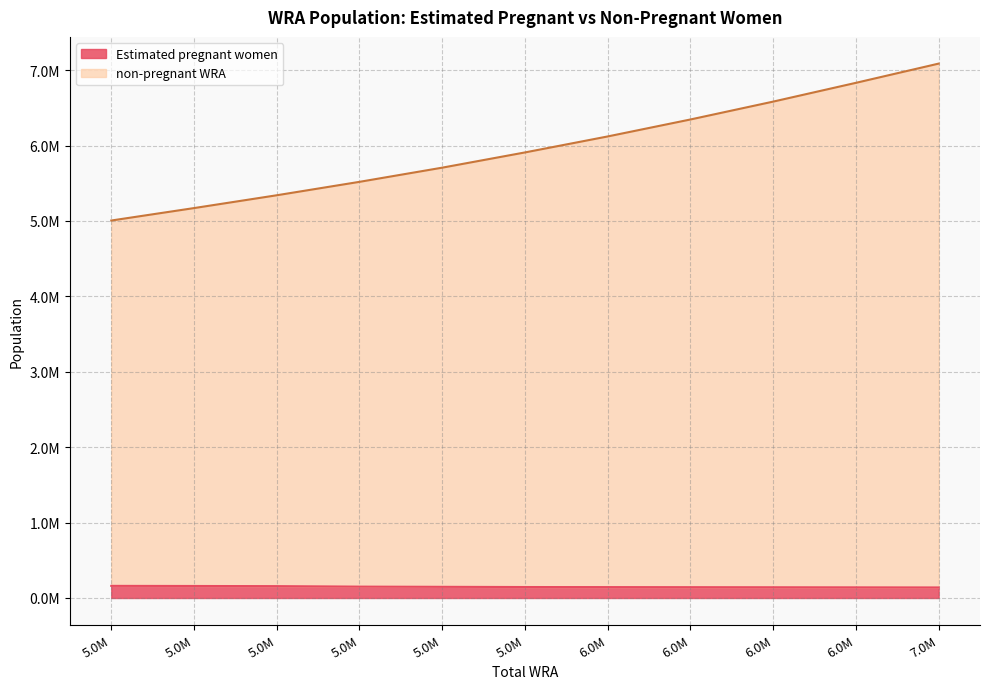

What is the difference between the highest and lowest values at 6583000?

6440610.7